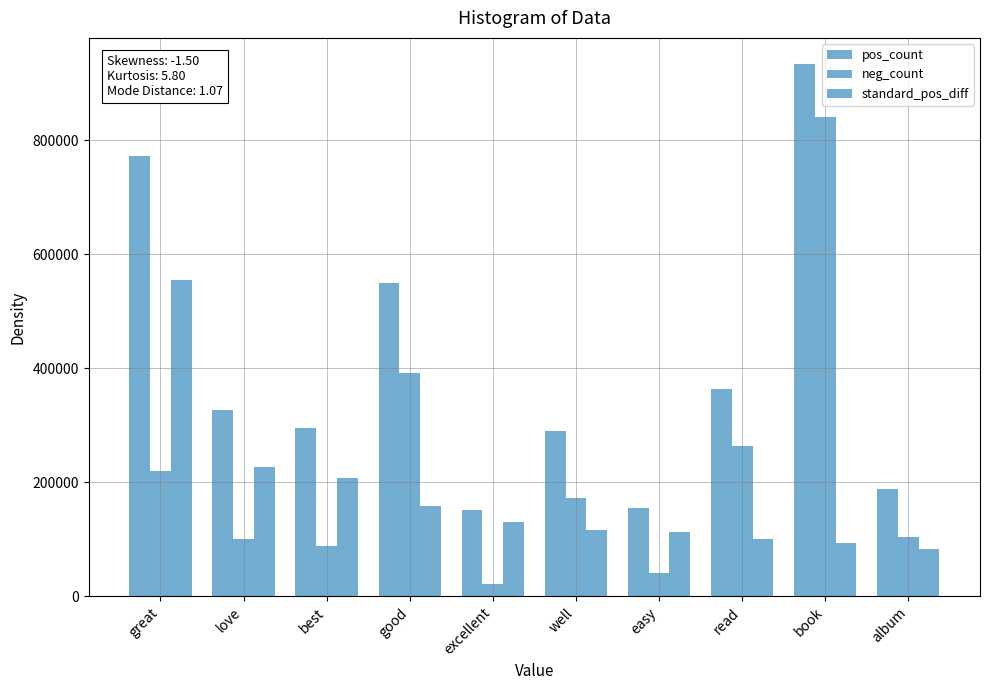

How many values in the neg_count series are below 172863?

5